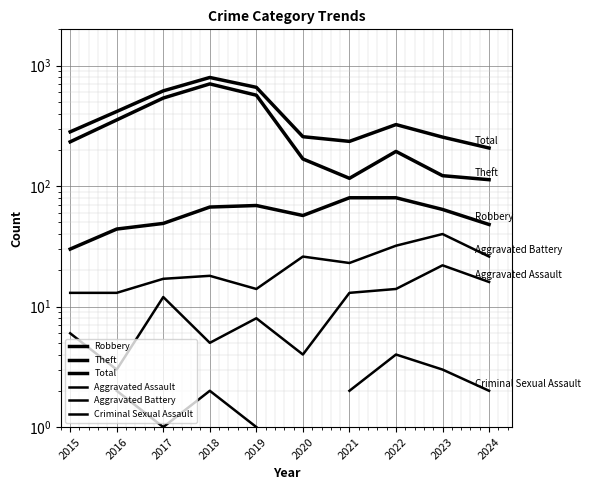

The Robbery series shows 67.0 at 2018. True or false?

True